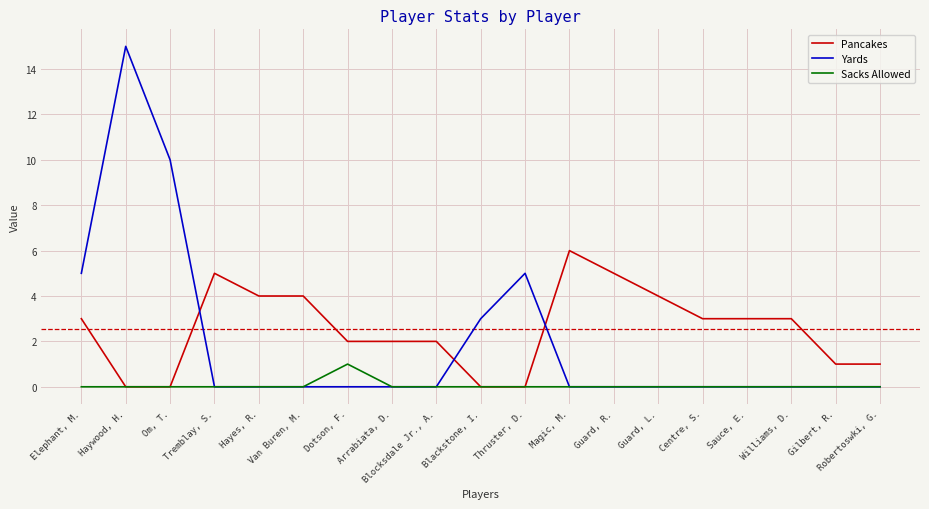

List the series in order of their peak value, lowest first.

Sacks Allowed, Pancakes, Yards